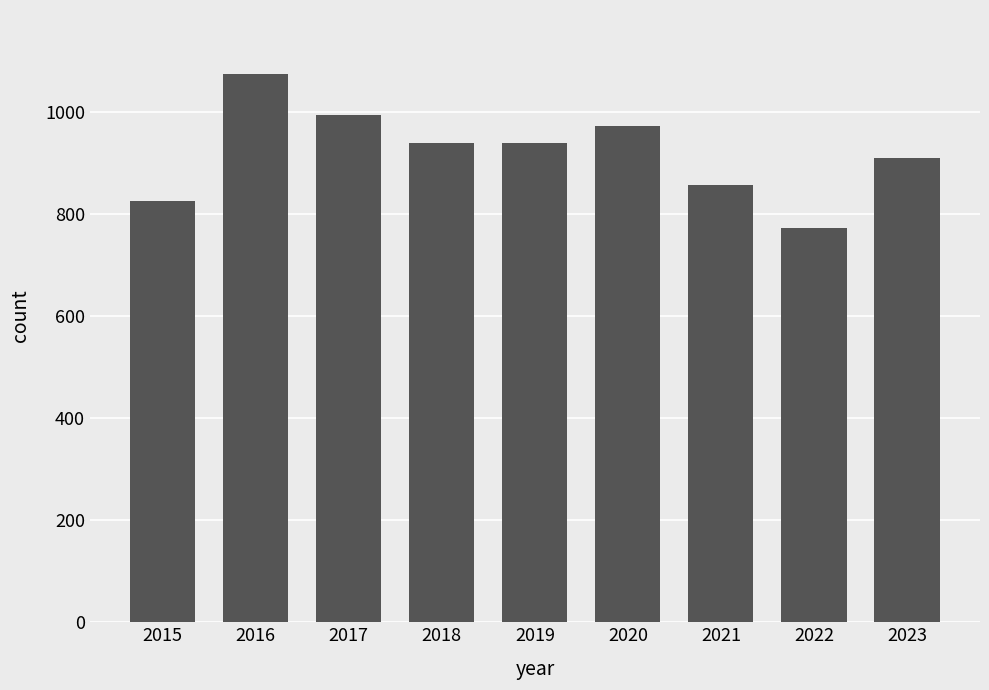

How many distinct data groups are displayed?

1